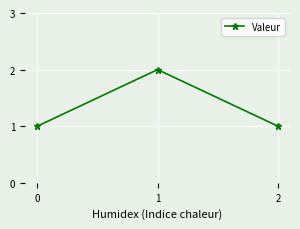

What is the ratio of the value at 0 to the value at 1?

0.5